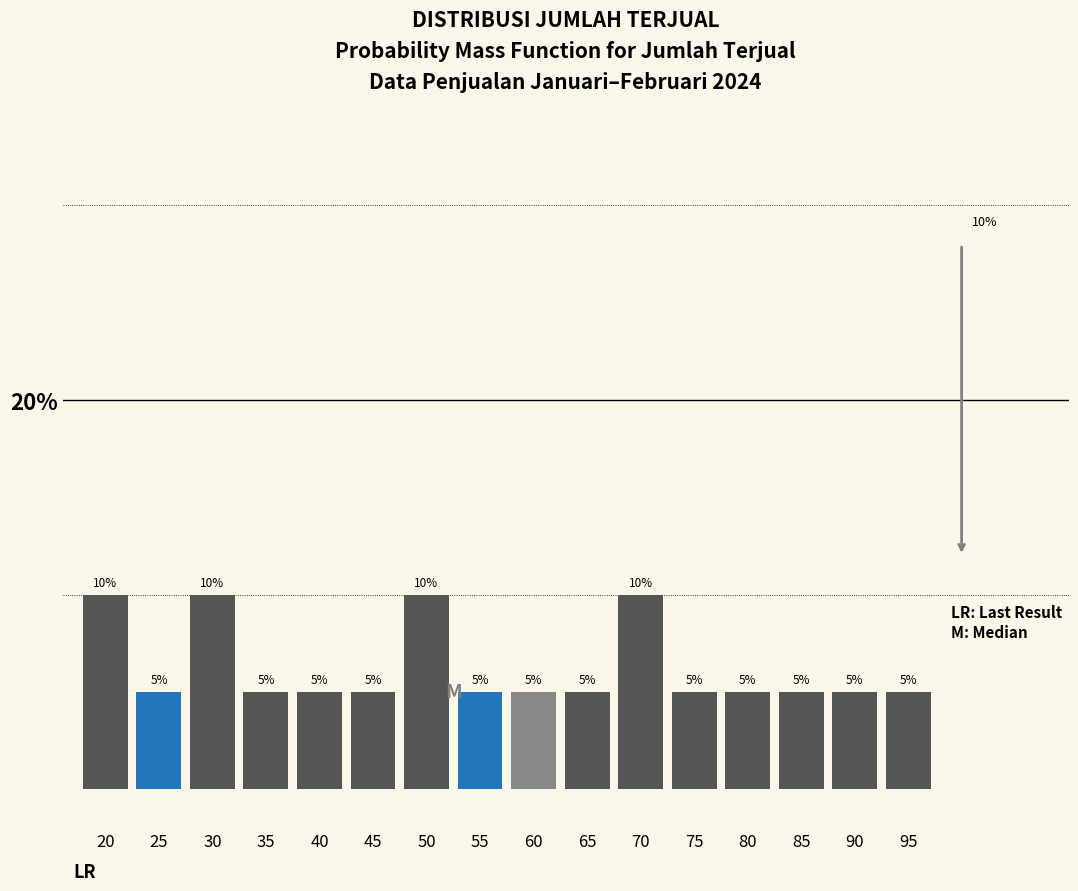

Reading left to right, list all the values displayed in this chart.

10	5	10	5	5	5	10	5	5	5	10	5	5	5	5	5